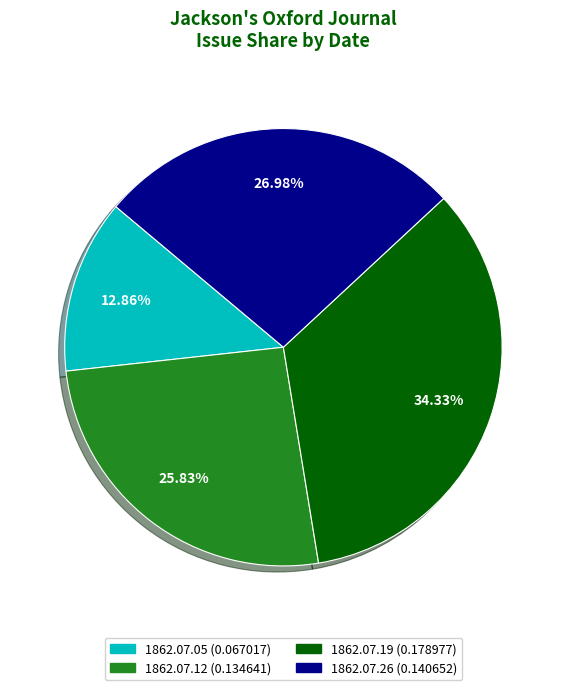

Does any single category account for the majority?

No